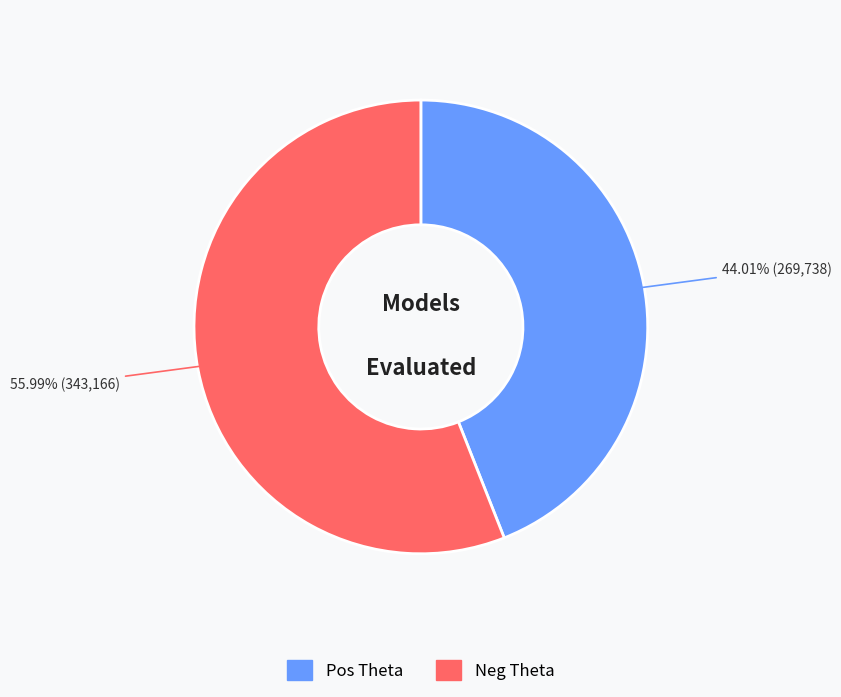

How many segments does this pie chart have?

2